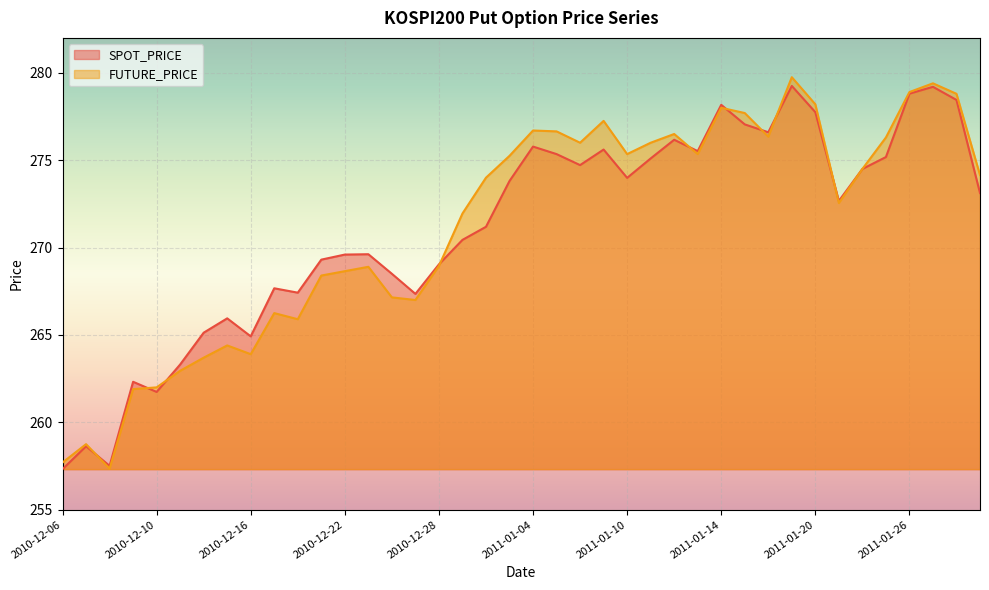

Does the chart display data point markers on the line(s)?

No